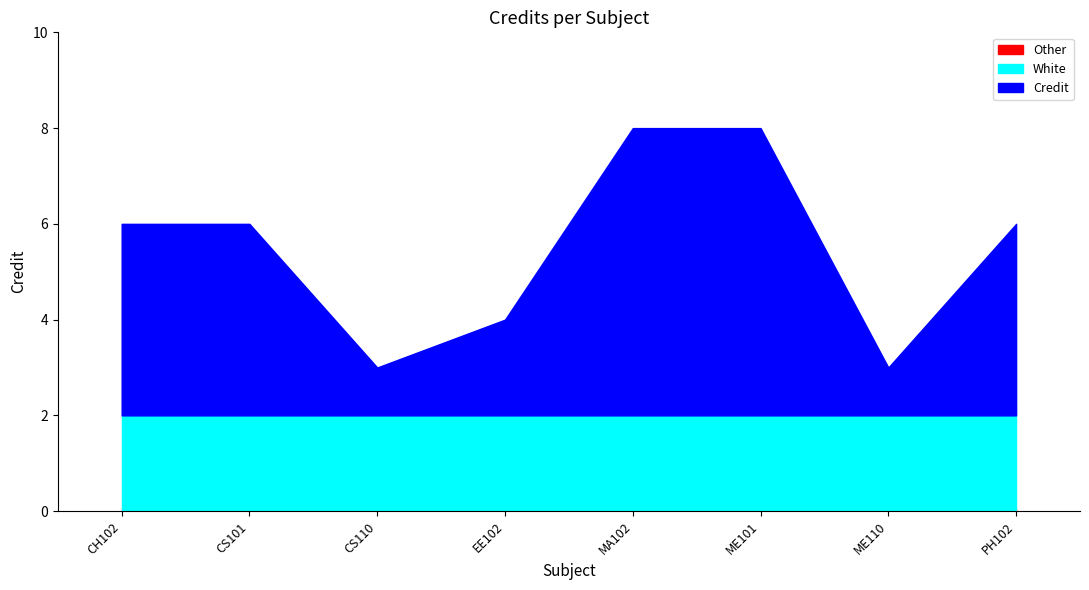

Reading right to left, list all the values displayed in this chart.

6	3	8	8	4	3	6	6